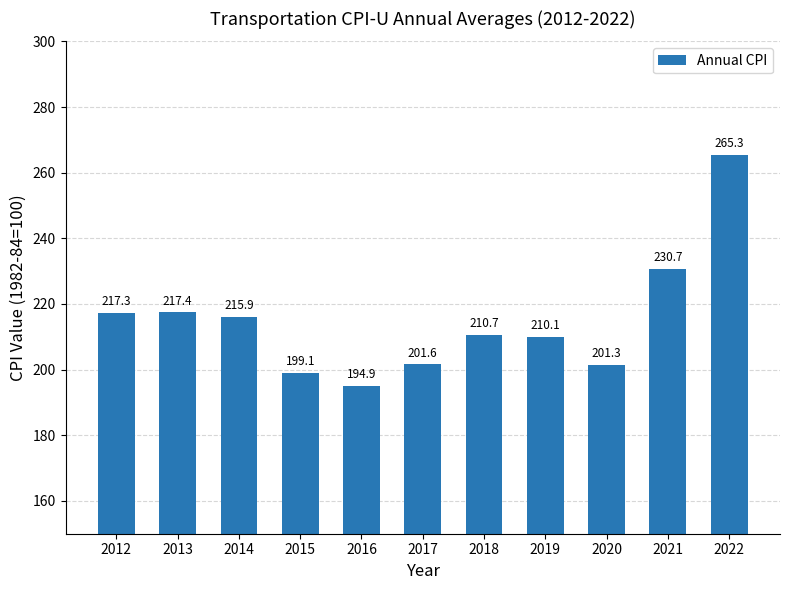

What is the smallest value displayed?

194.9